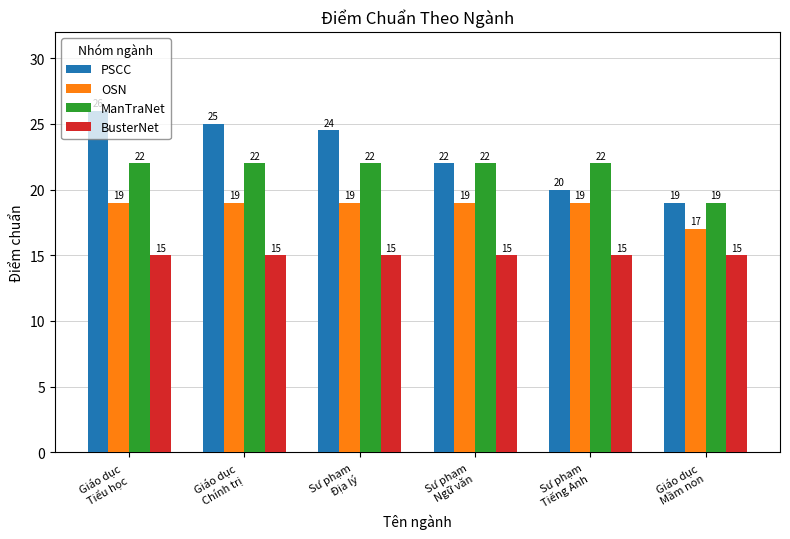

What is the greatest value displayed?

26.0